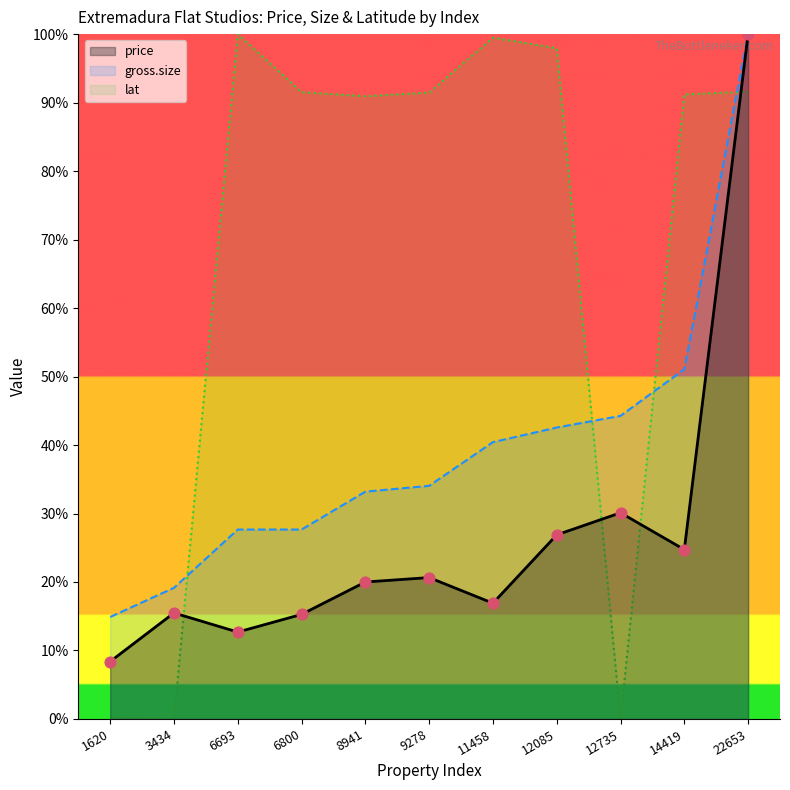

Which series has the largest total across all categories?

lat